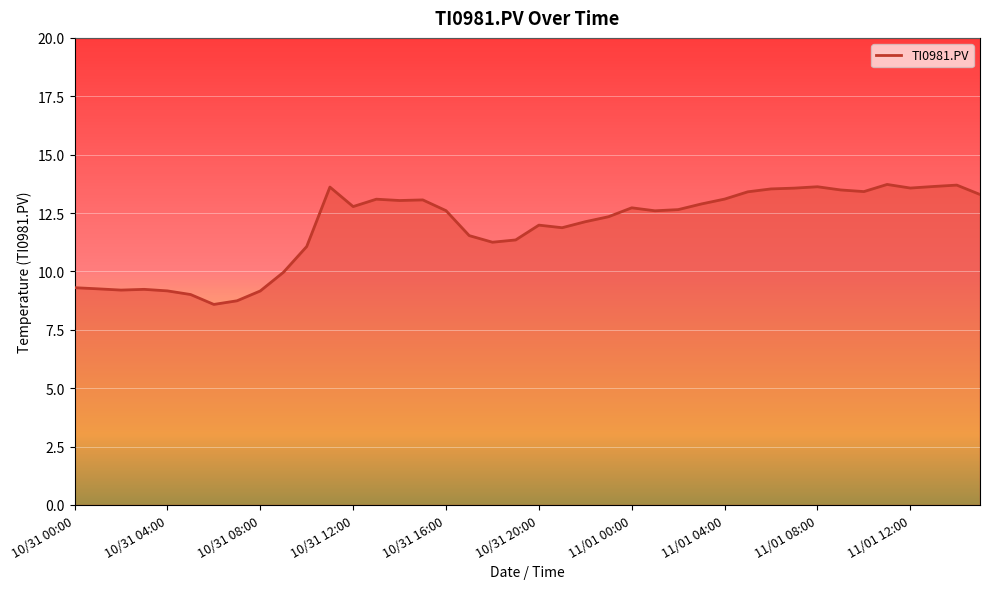

Approximately how many times larger is the value at 10/31 07:00 compared to 11/01 03:00?

0.7